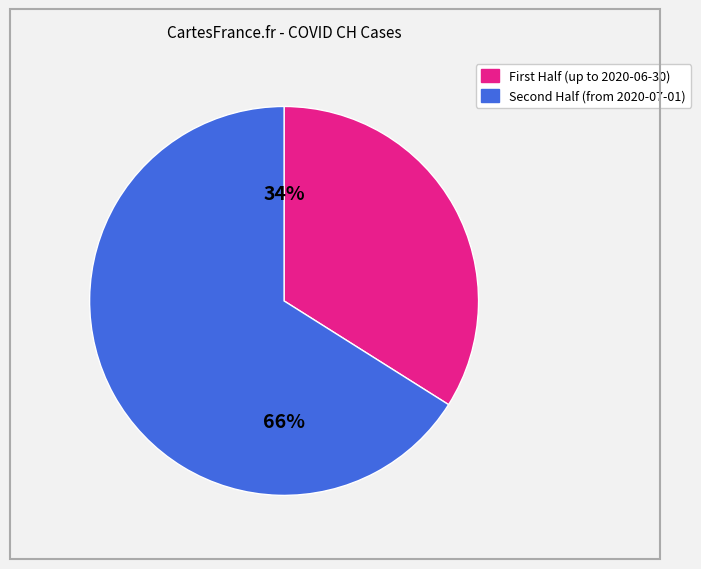

How many segments does this pie chart have?

2